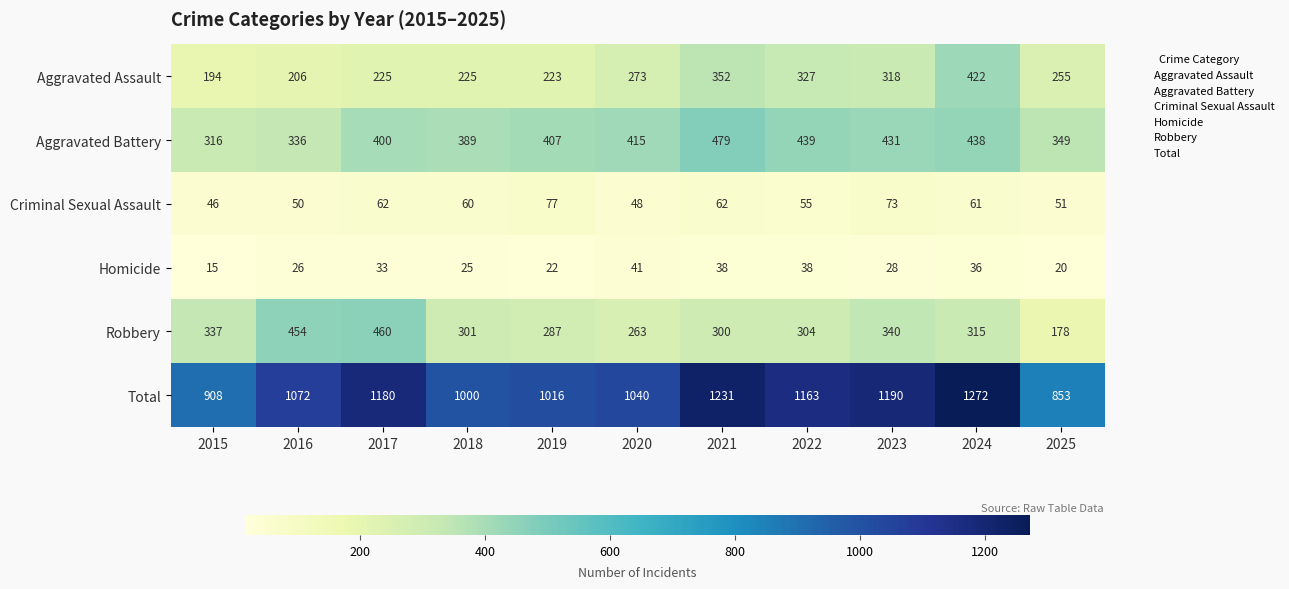

The Robbery series shows 170 at 2015. True or false?

False